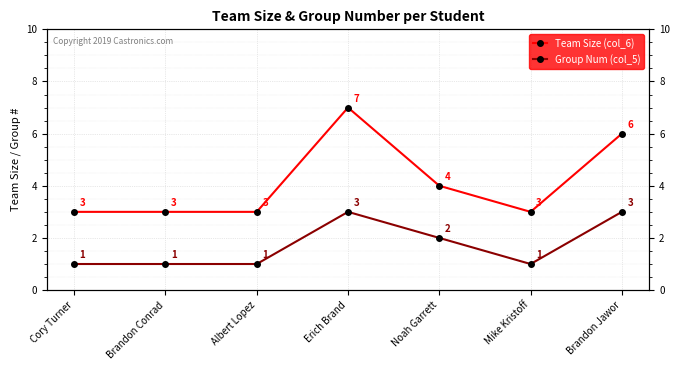

Which series has the widest spread of values?

Team Size (col_6)